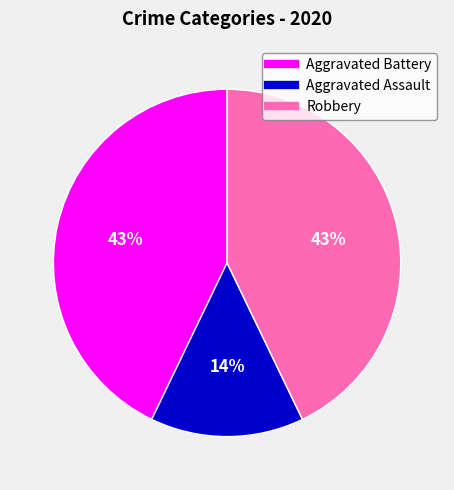

To the nearest percent, what portion does Robbery represent?

43%